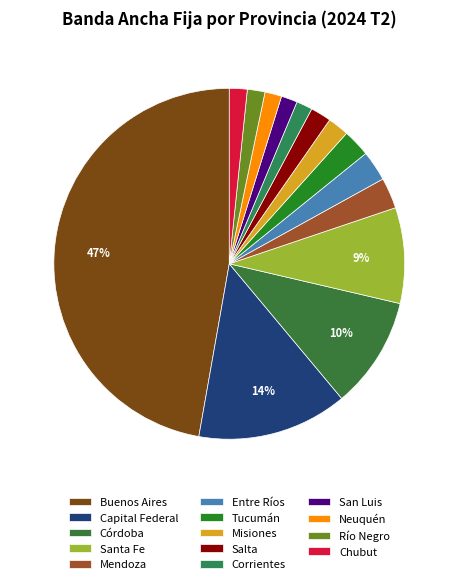

To the nearest percent, what portion does Tucumán represent?

3%